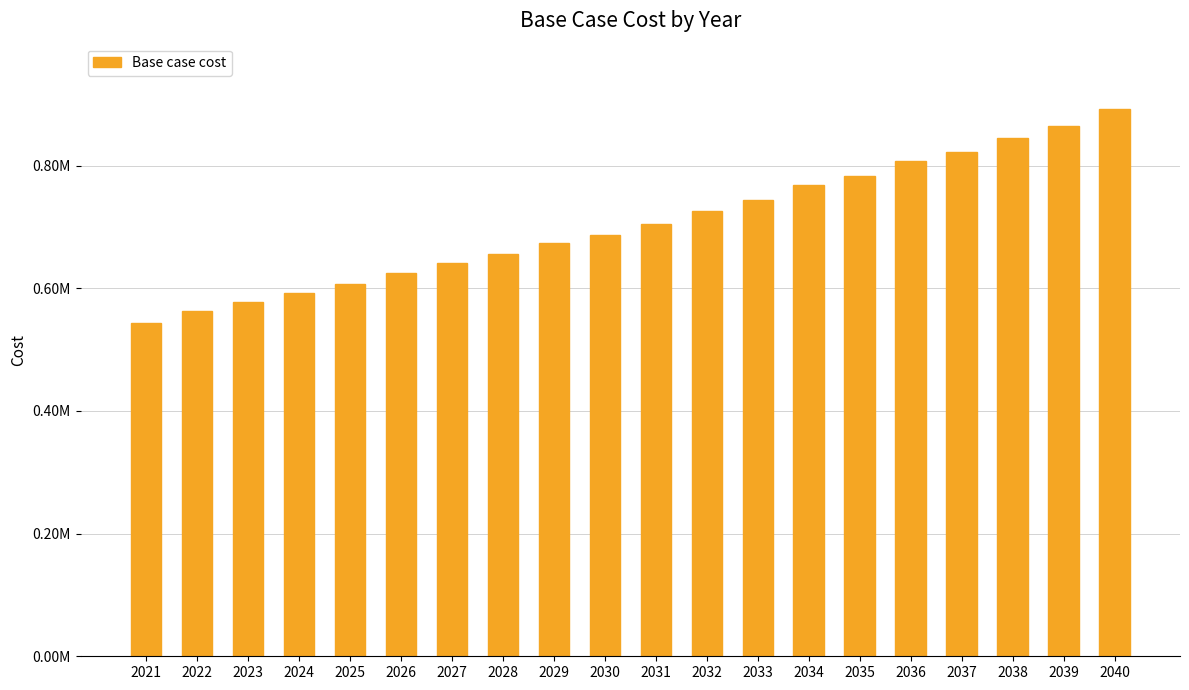

Which has a higher value, 2027 or 2024?

2027